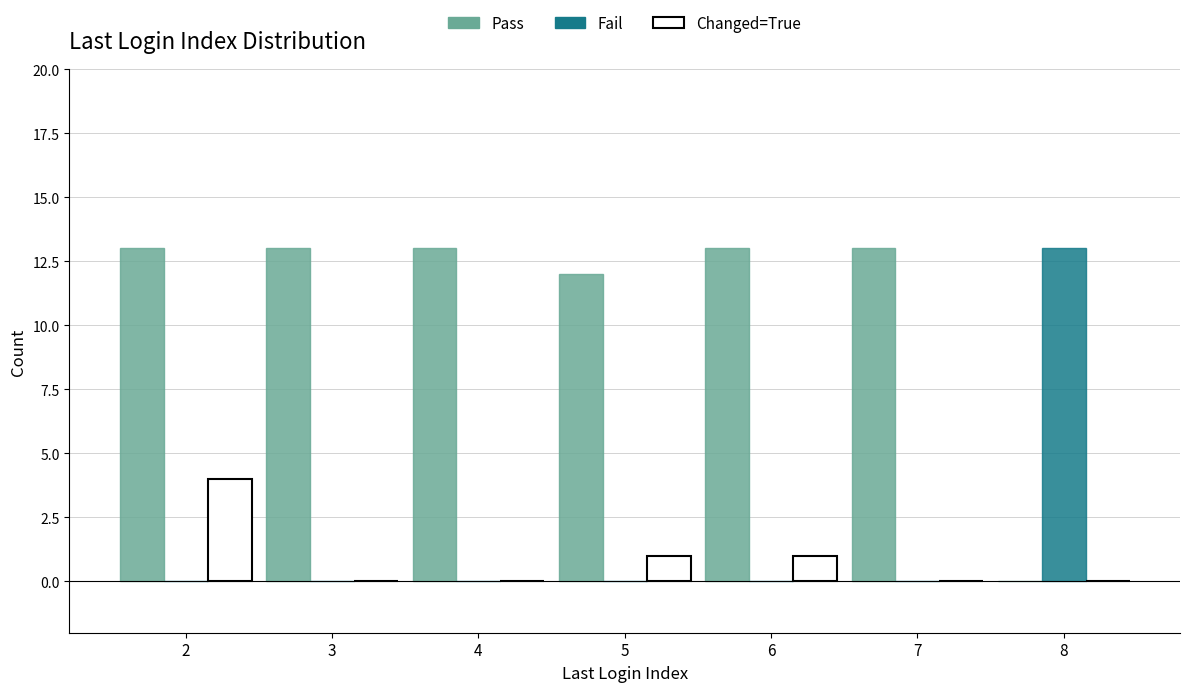

At which label does Changed=True reach its peak?

2